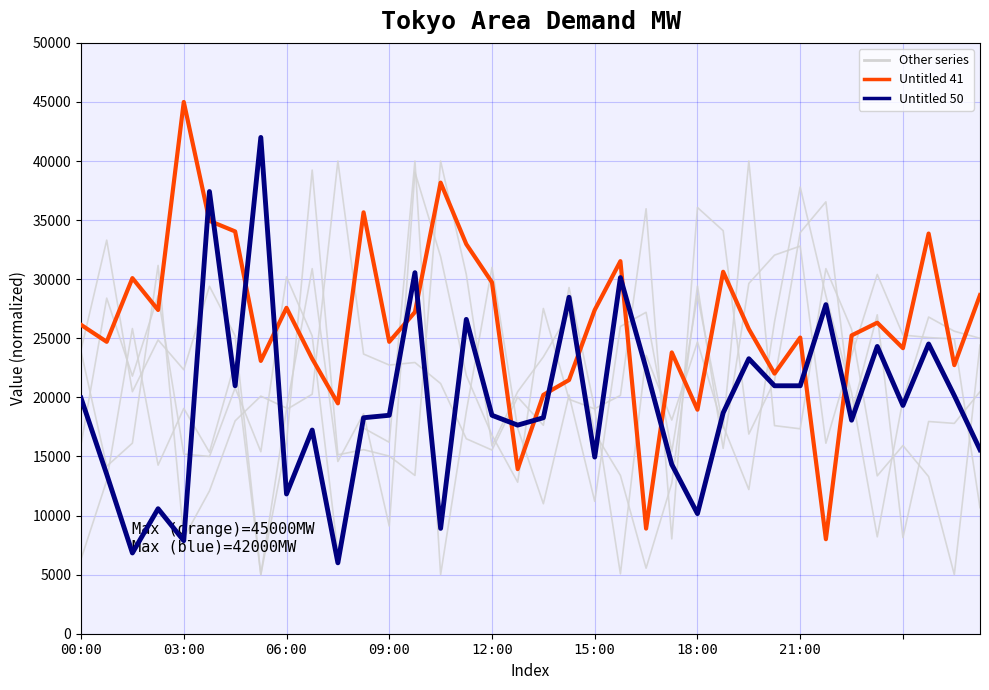

How many lines are shown in the chart?

6